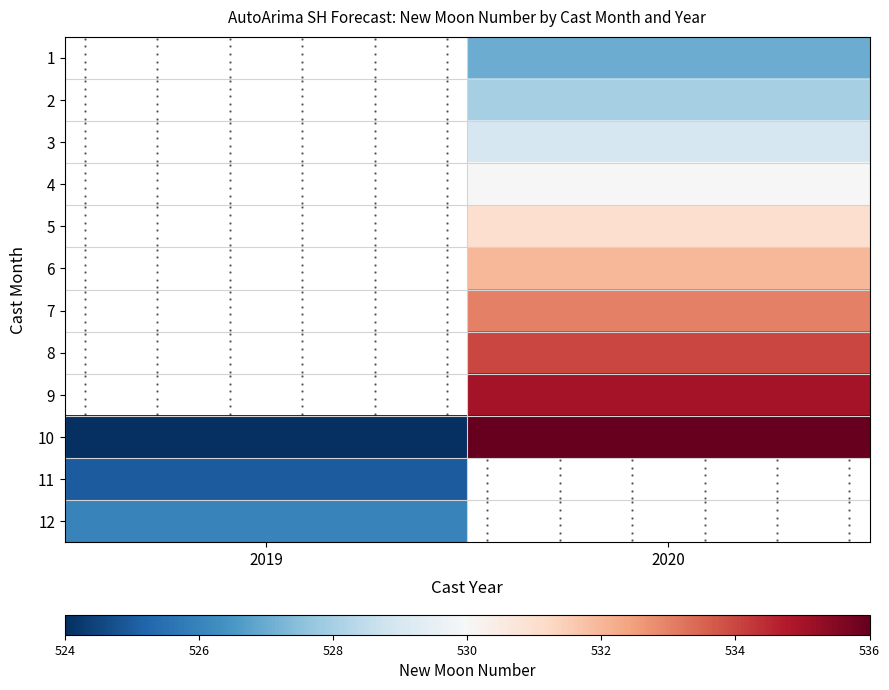

Rank the categories by 1 value from lowest to highest.

2019, 2020